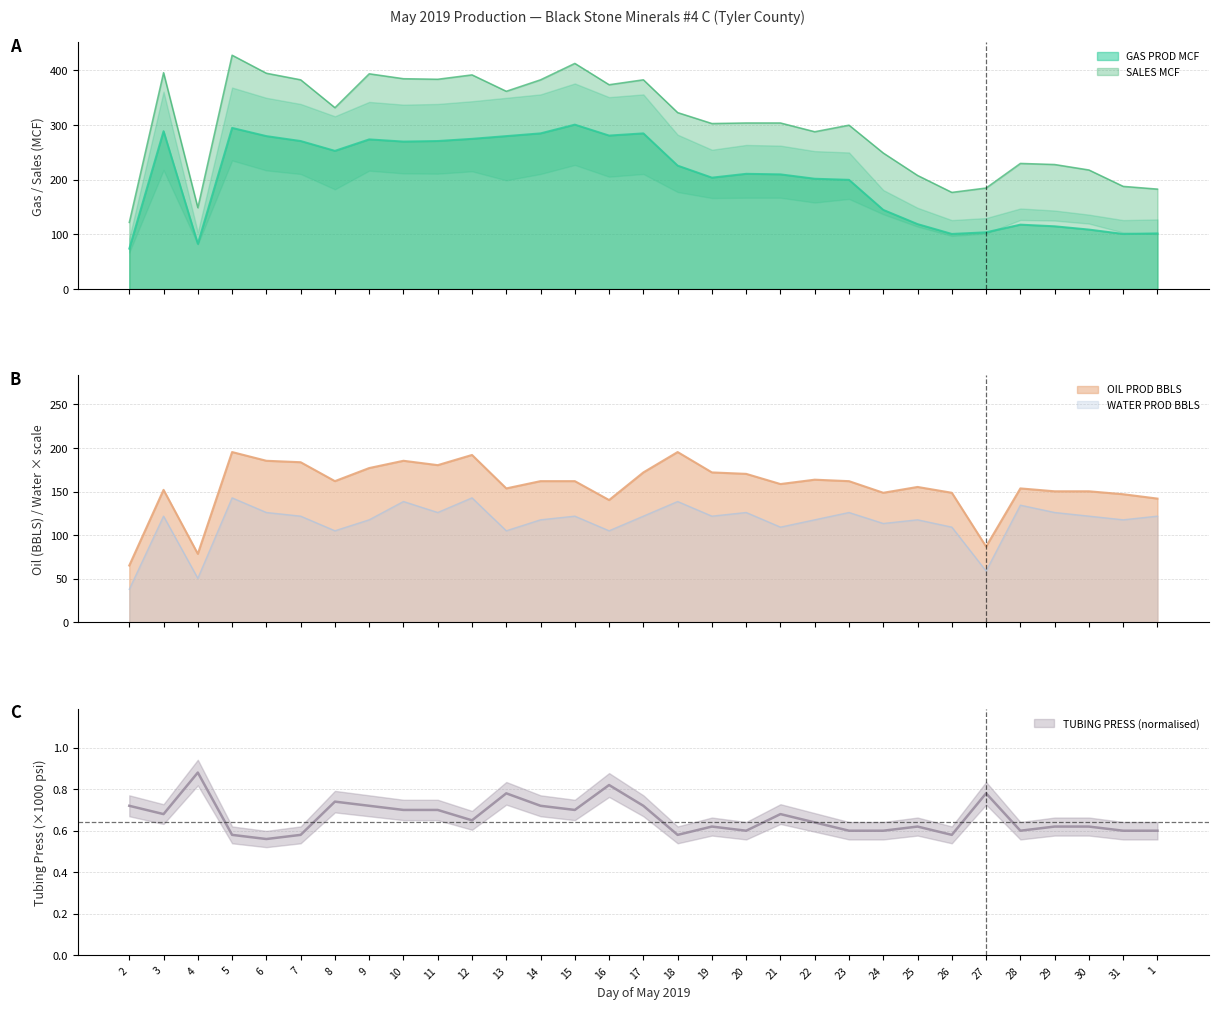

The value of SALES MCF at 27 is 94.9. True or false?

False